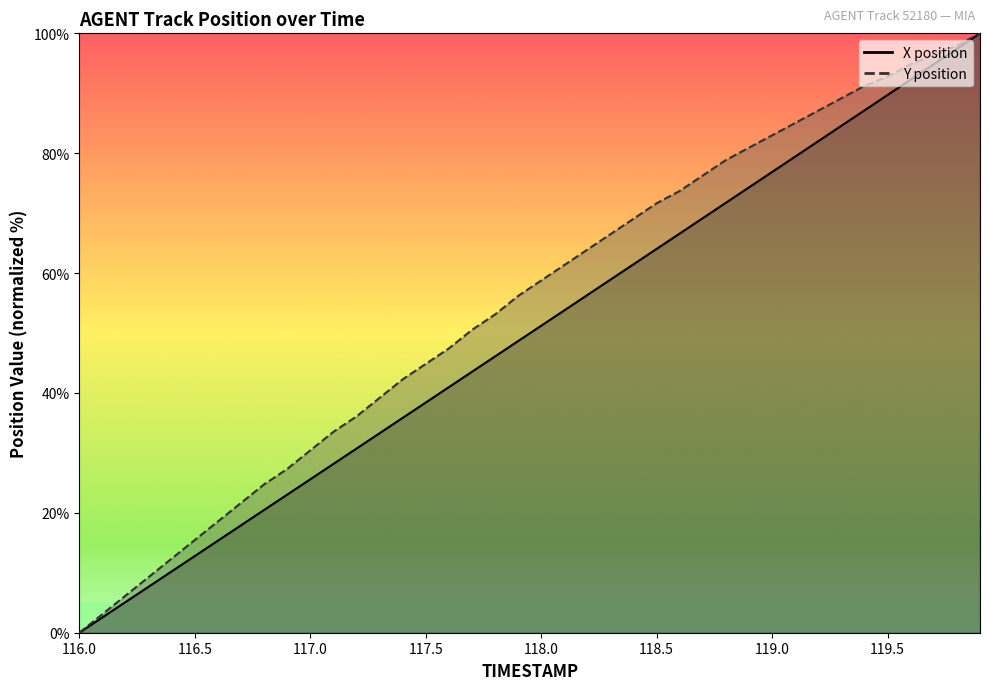

True or false: Y and X cross at least once.

False